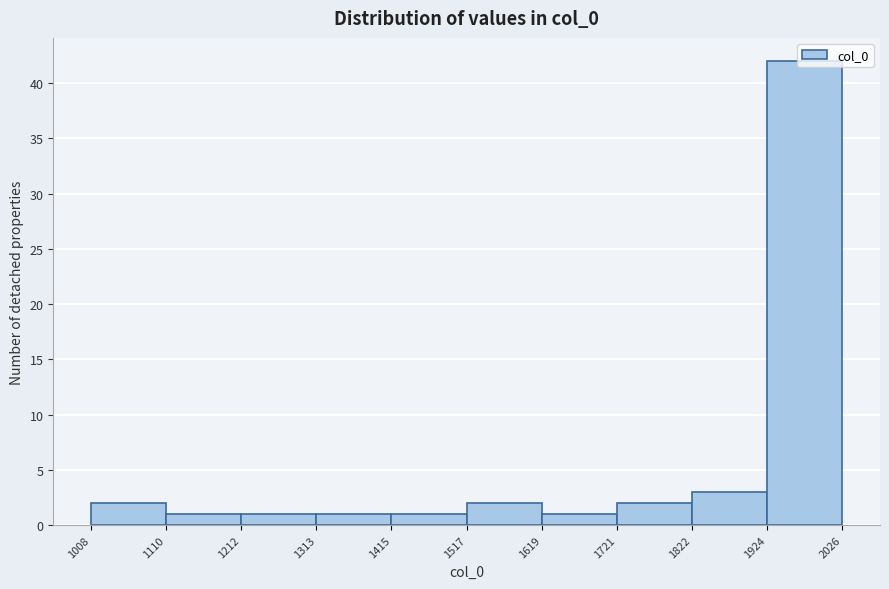

Reading left to right, list every bar in this chart as the range it spans on the x-axis followed by its height. The values are not printed on the chart, so give them approximately, as read against the axis.

1008 to 1110: 2
1110 to 1212: 1
1212 to 1313: 1
1313 to 1415: 1
1415 to 1517: 1
1517 to 1619: 2
1619 to 1721: 1
1721 to 1822: 2
1822 to 1924: 3
1924 to 2026: 42